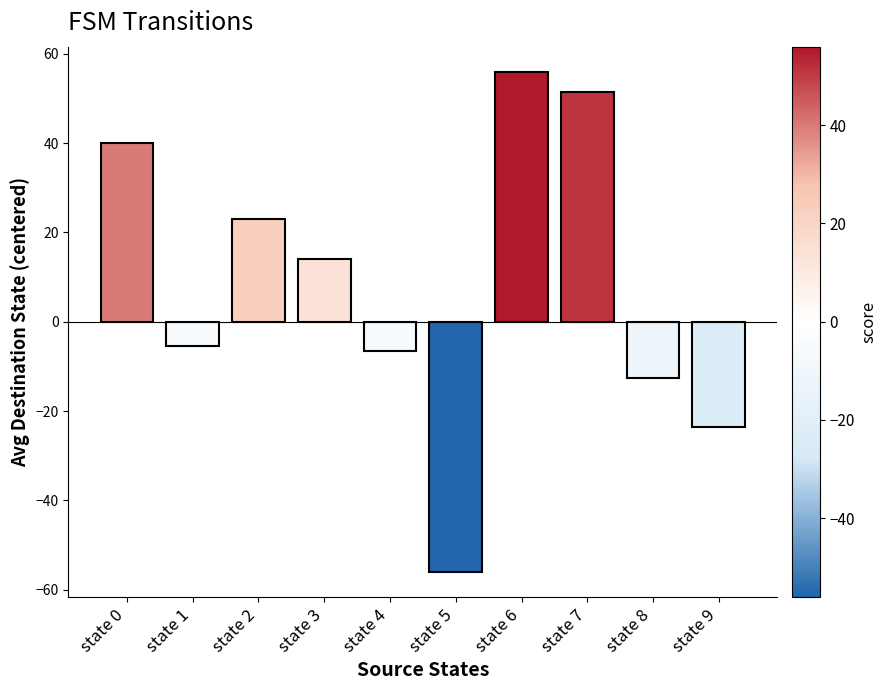

What is the maximum value shown in the chart?

56.0